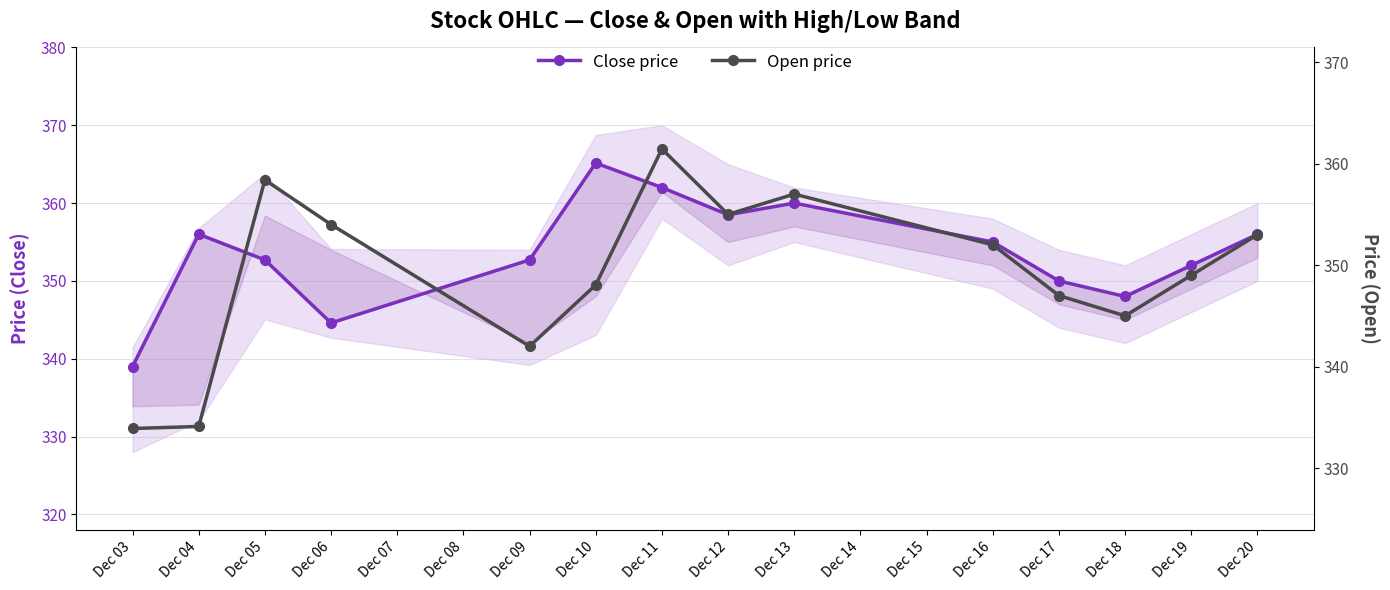

True or false: Open price has a value of 354.0 at Dec 06.

True